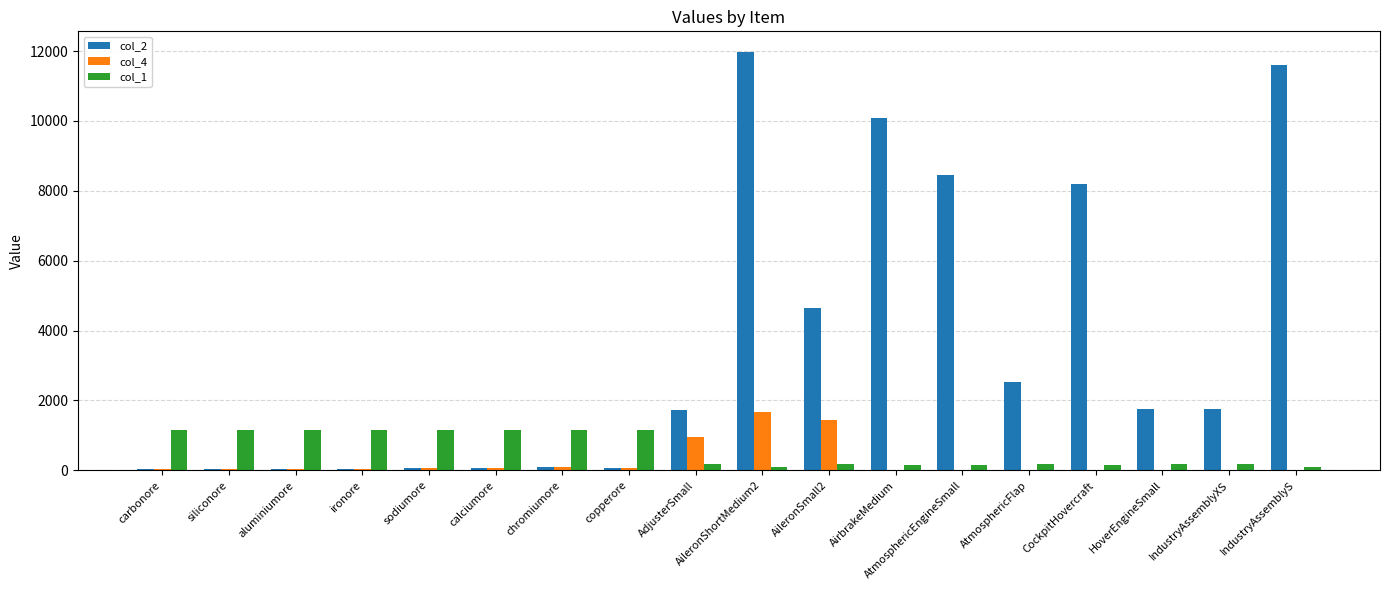

Which series has the largest range (max minus min)?

col_2